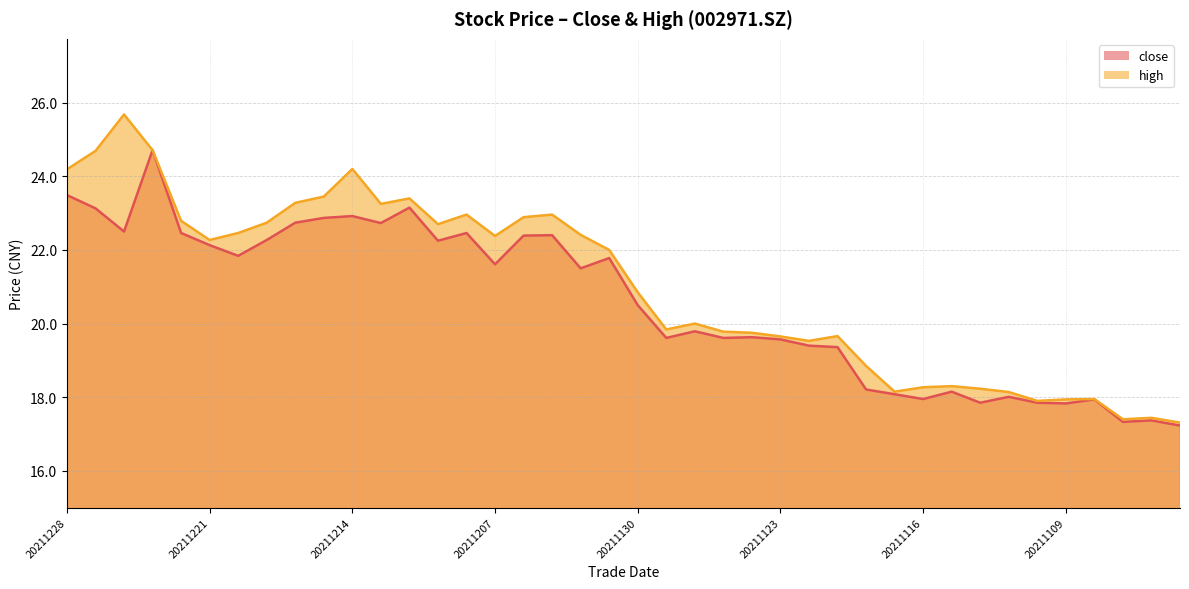

Is it true that high equals 18.2 at 20211112?

True